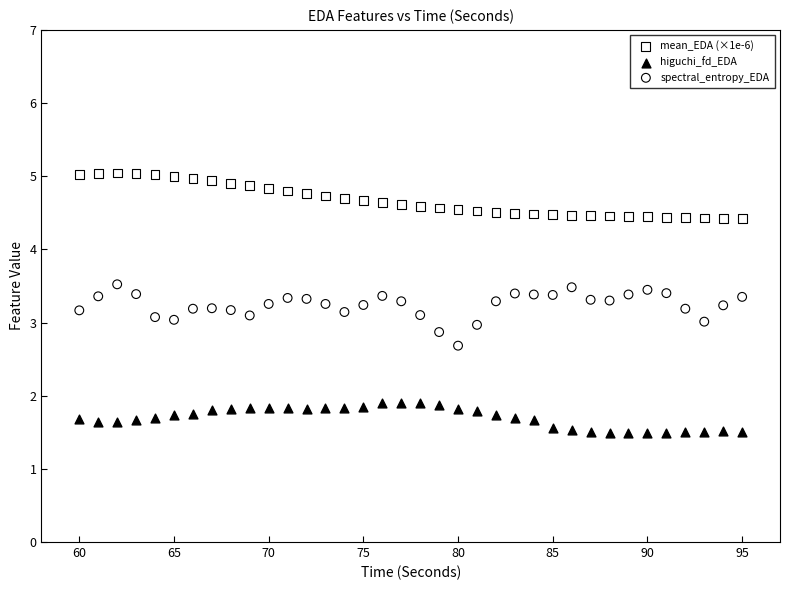

Which series contains the lowest Y value?

higuchi_fd_EDA